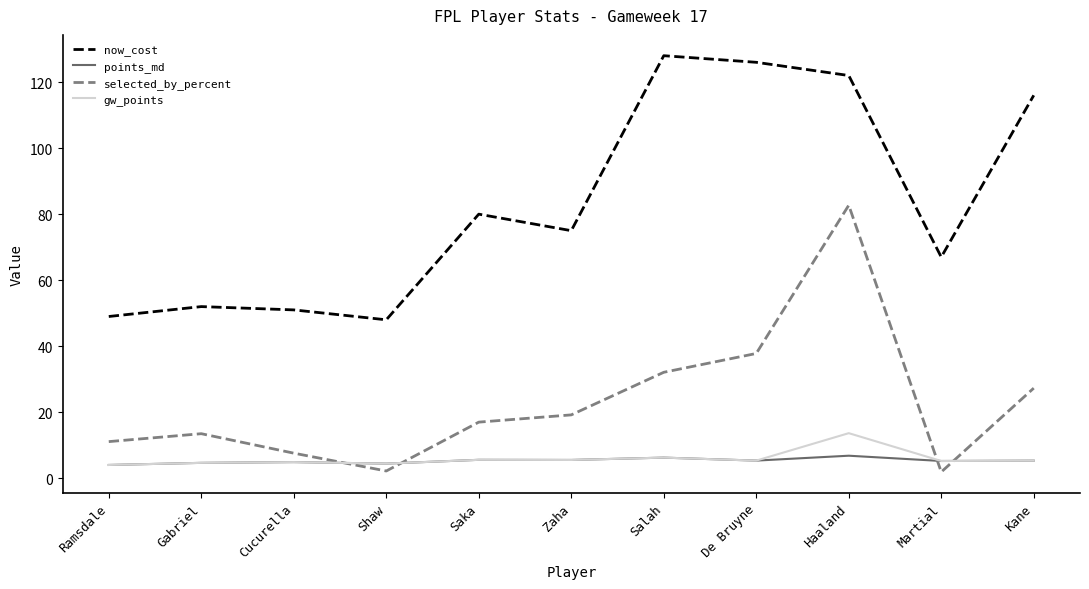

True or false: gw_points has a value of 4.9 at Cucurella.

True